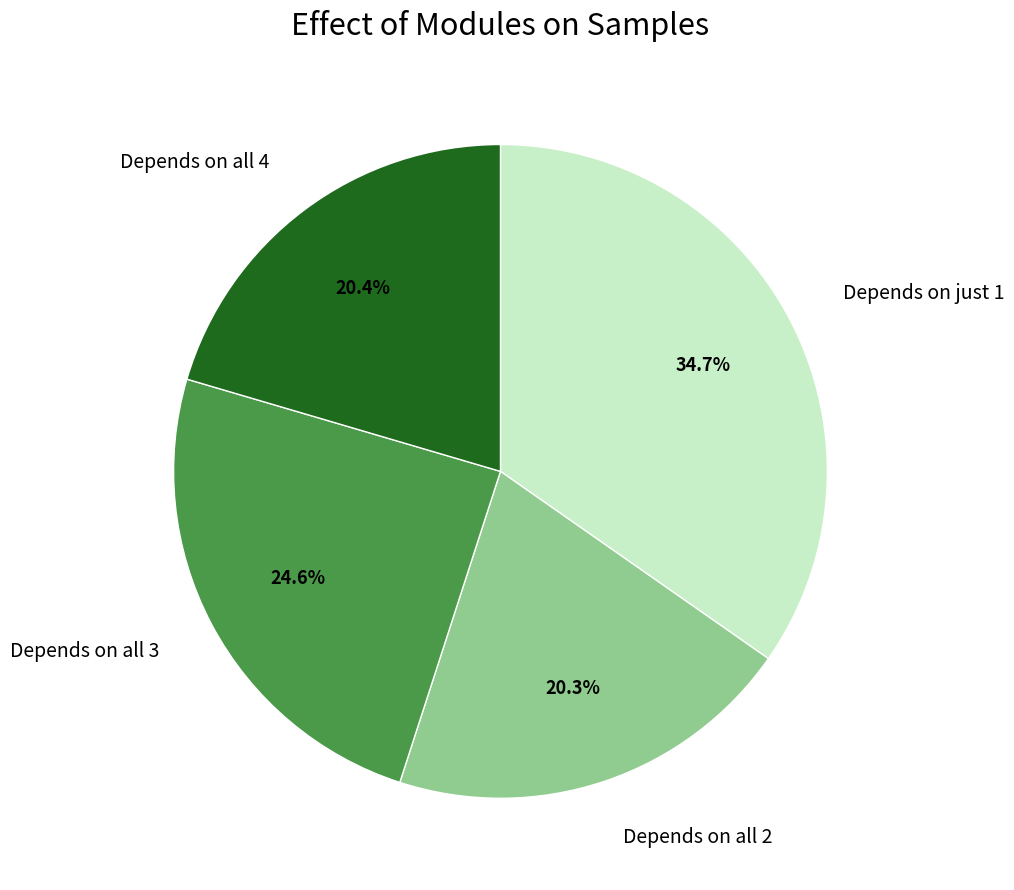

Is there a majority slice in this chart?

No